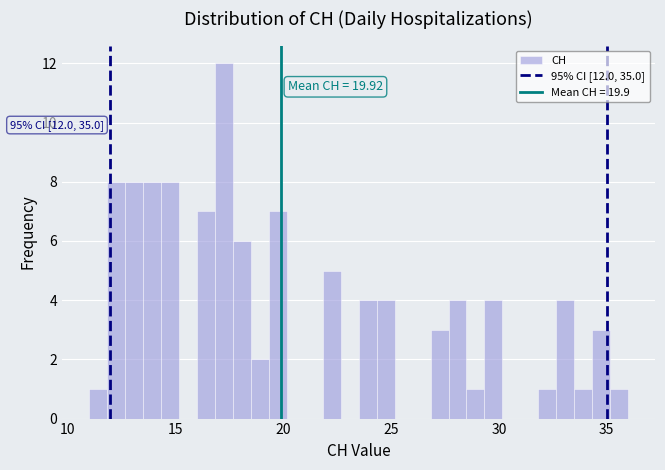

Around what value on the x-axis is the tallest bar? Give the approximate position of its centre, as read against the axis.

17.5